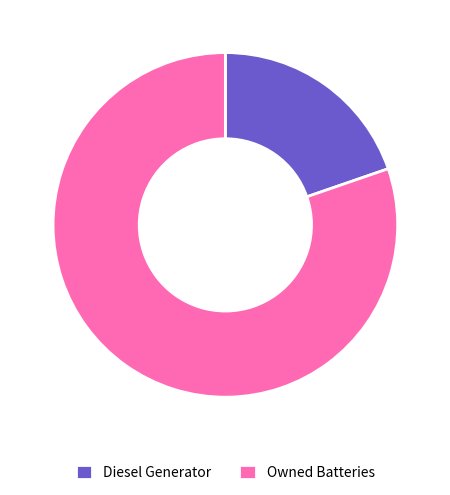

Approximately how many times larger is the value at Owned Batteries compared to Diesel Generator?

4.1